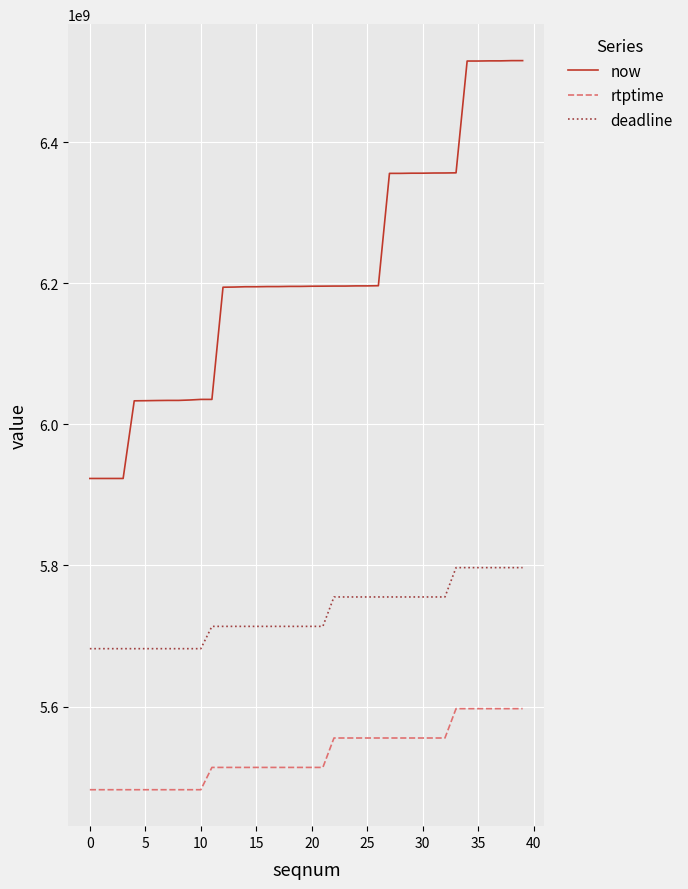

Which series has the largest total across all categories?

now